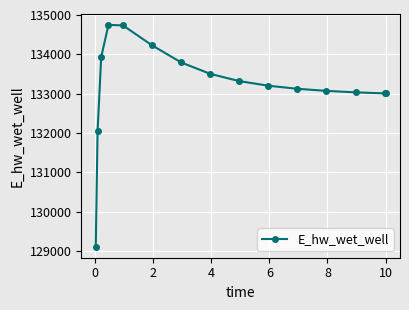

What is the maximum value shown in the chart?

134748.3